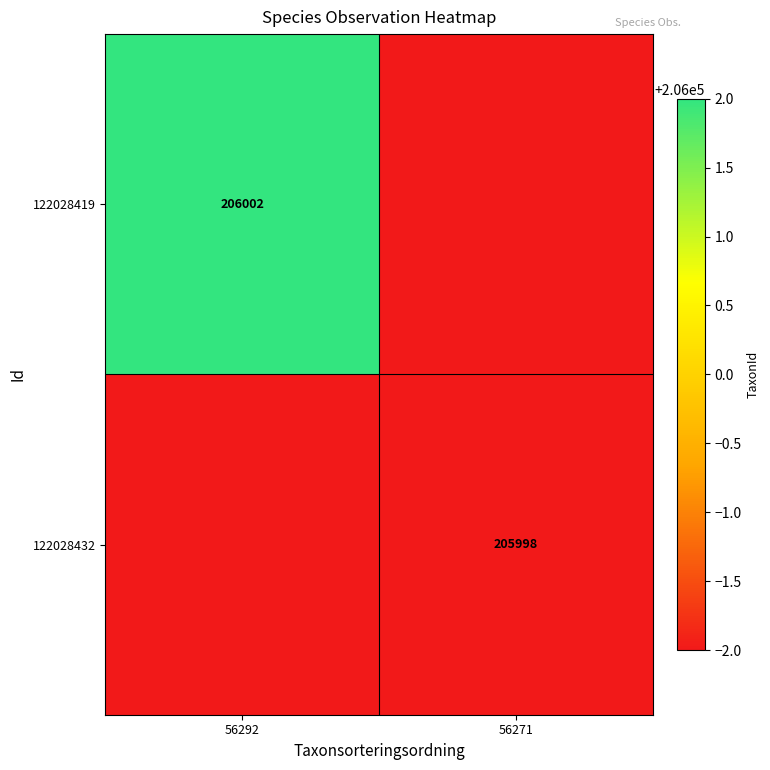

Is it true that 122028432 equals 205998 at 56271?

True